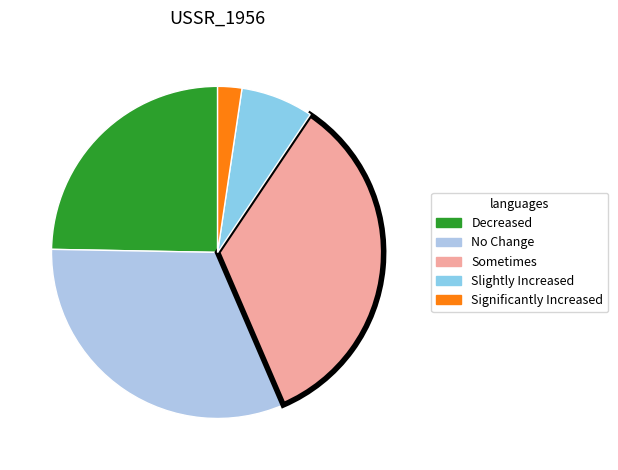

How many segments does this pie chart have?

5